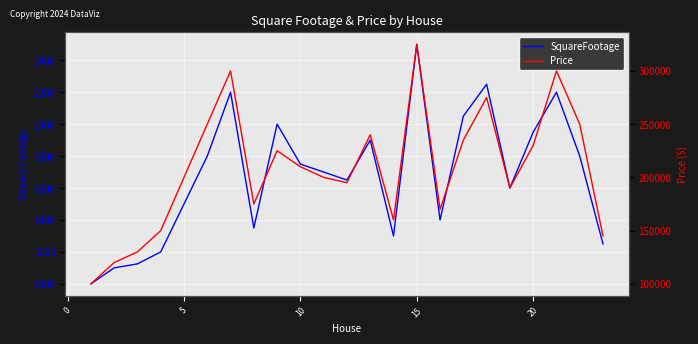

At how many categories does at least one series exceed 301547?

1